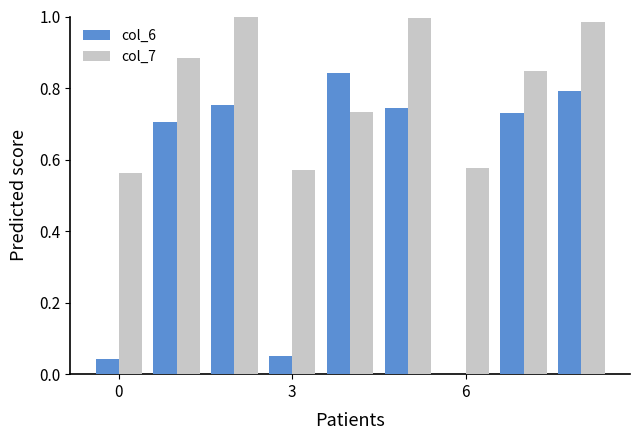

What is the sum of all col_7 values?

7.2